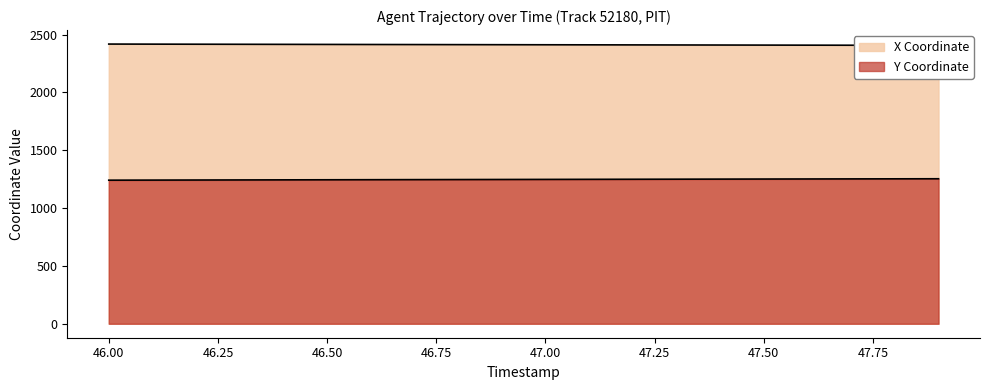

True or false: X has more than 0 points higher than both neighbors.

False